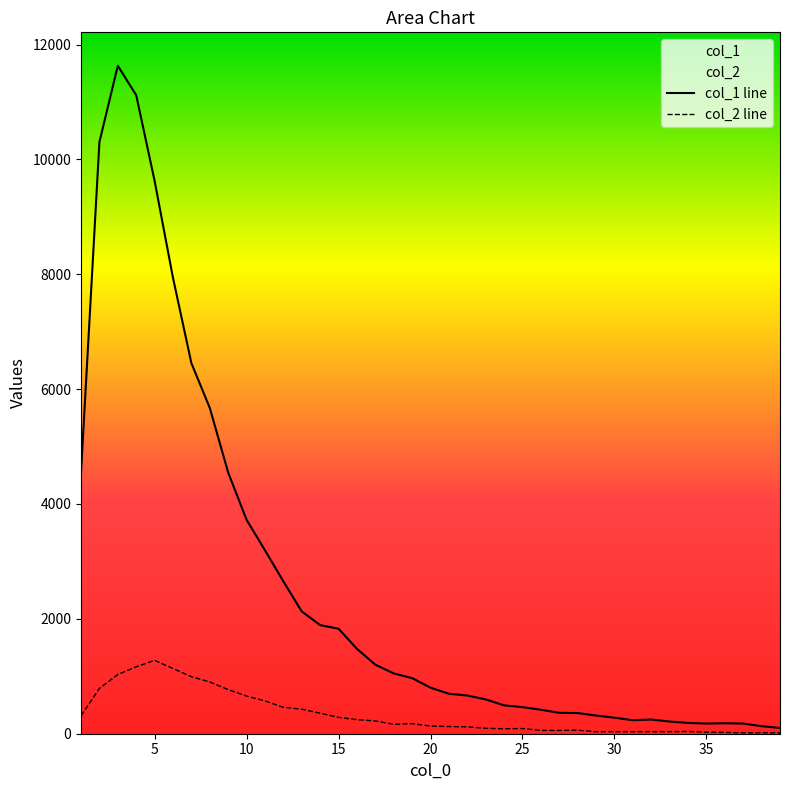

Which series has the largest total across all categories?

col_1 line